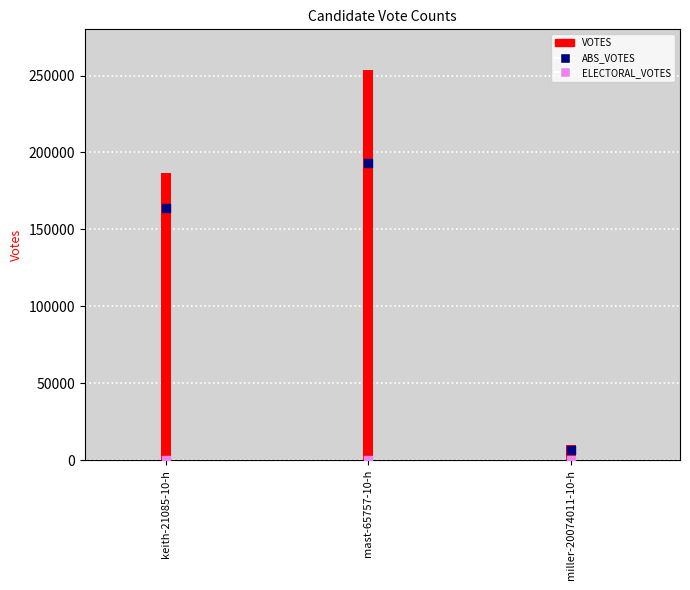

At which category is the sum across all series the highest?

mast-65757-10-h